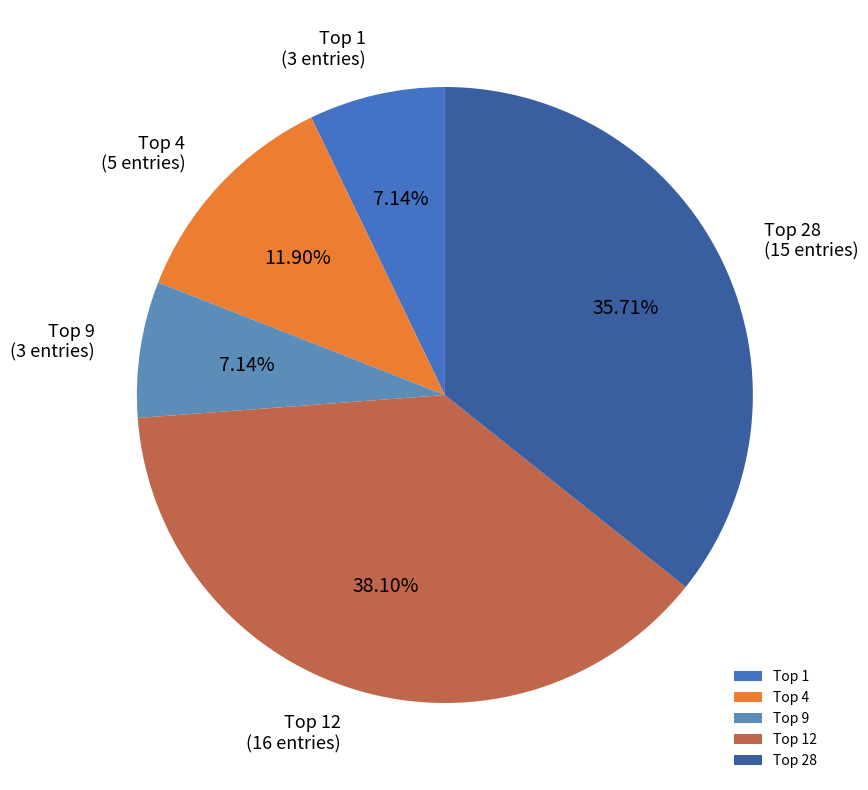

To the nearest percent, what is the average slice percentage?

20%